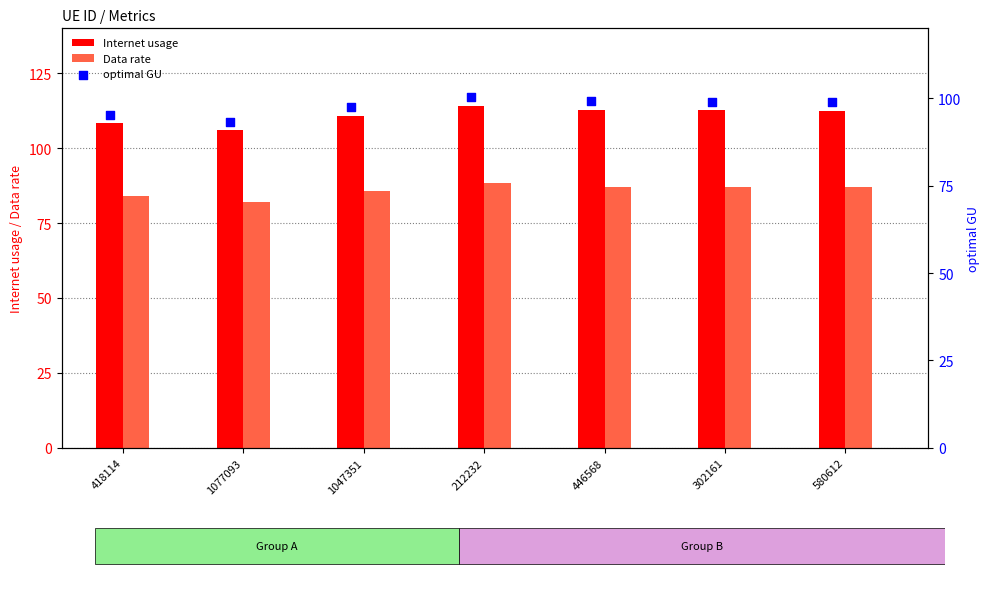

Which series has the widest spread of Y values?

Internet usage